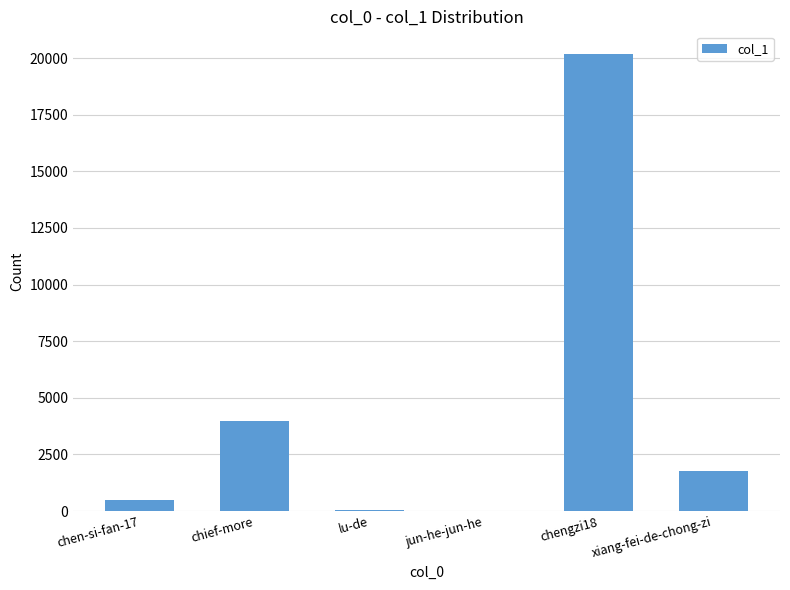

What is the ratio of the value at xiang-fei-de-chong-zi to the value at chief-more?

0.4